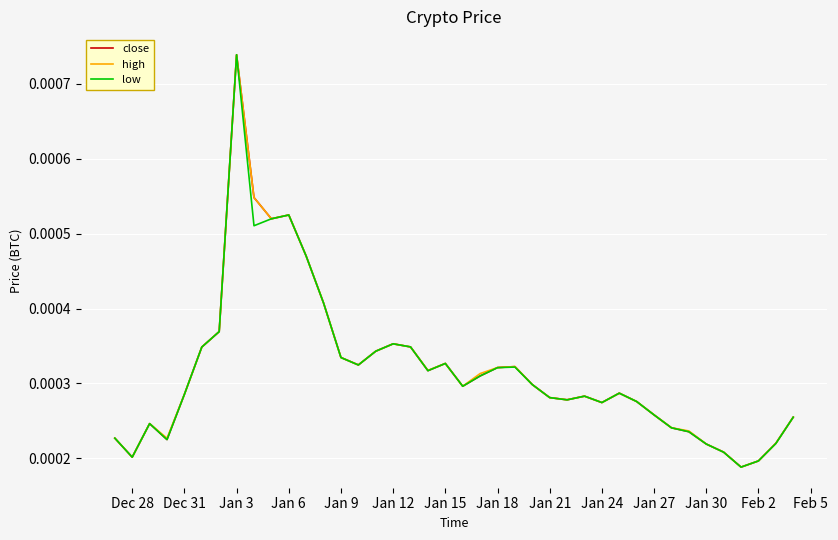

Which category has the highest value across all series?

Jan 3